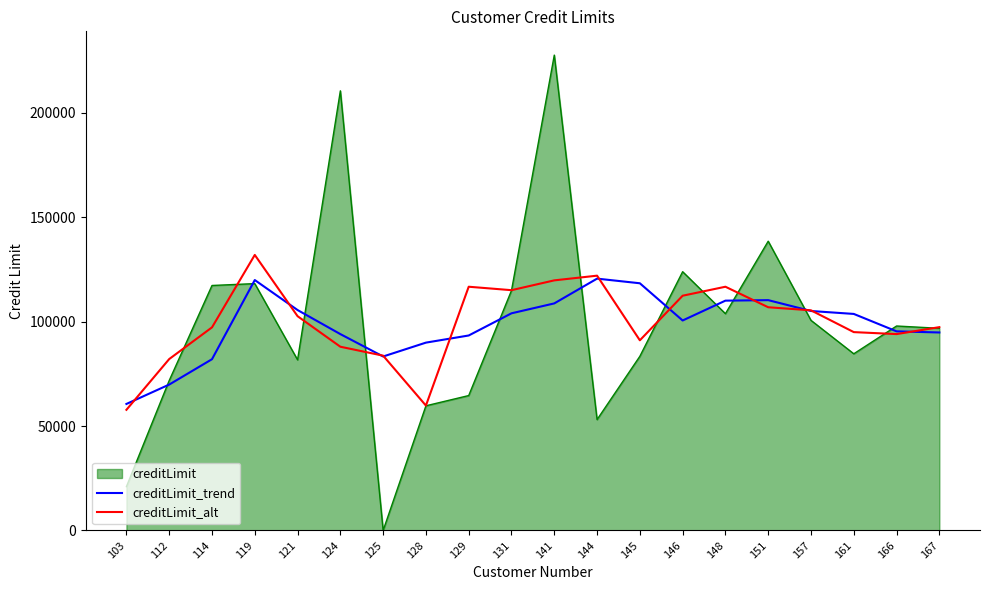

At which label is creditLimit_trend closest to 90580?

128